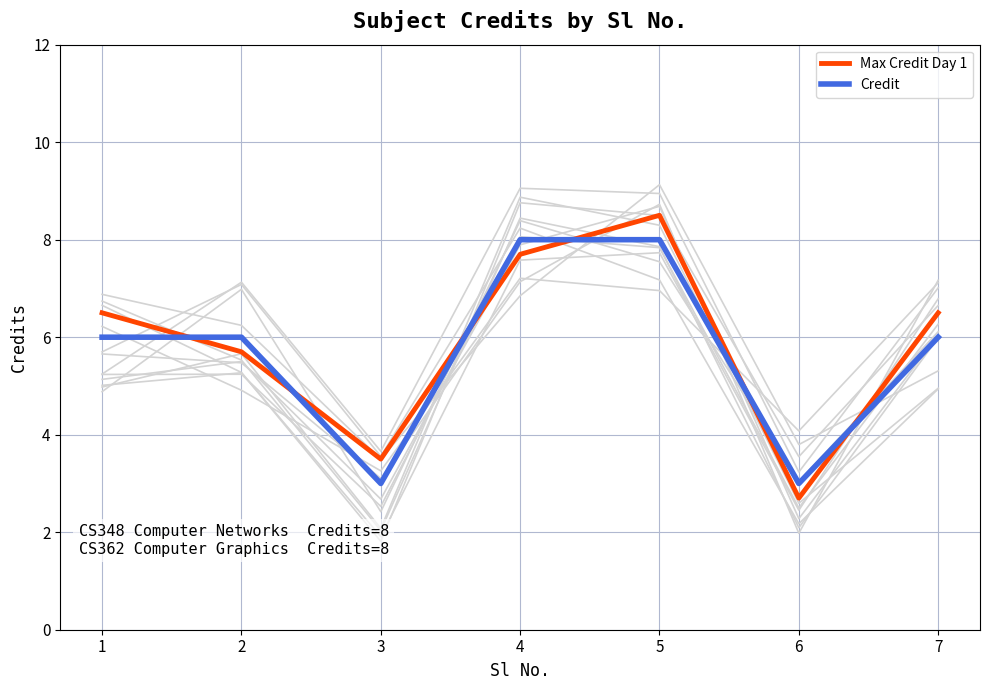

What is the spread (max minus min) of values at 2?

0.3